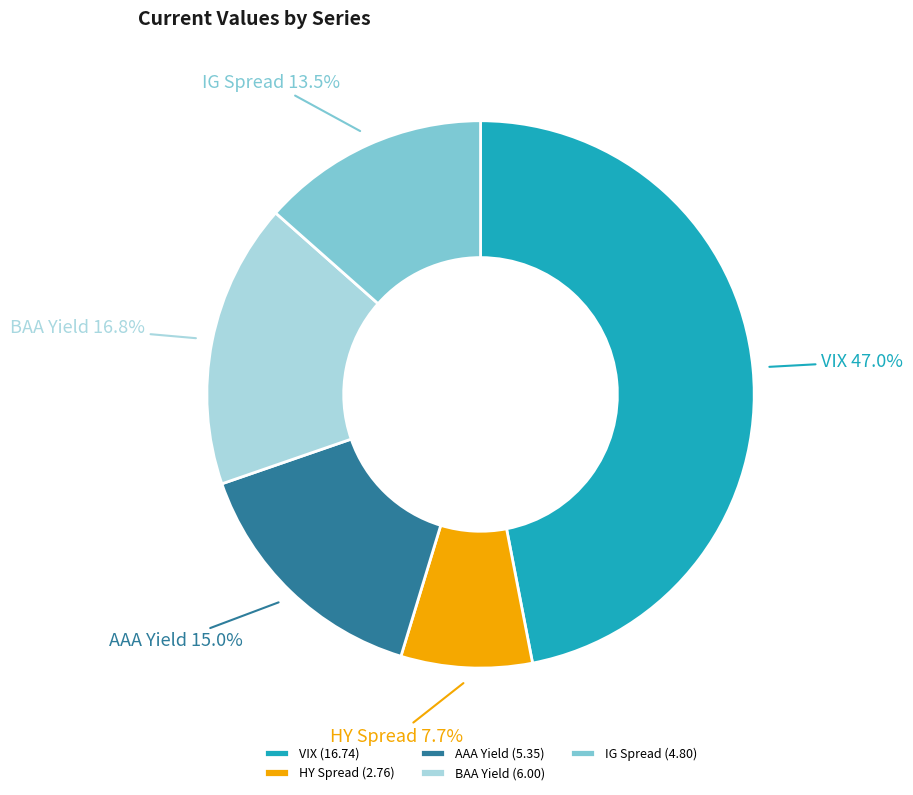

Between HY Spread and BAA Yield, which is larger?

BAA Yield